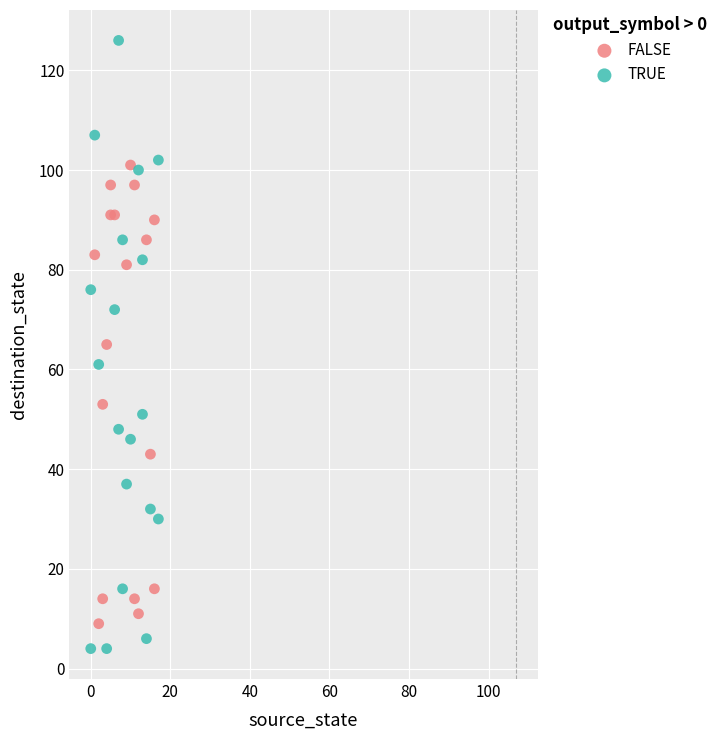

Which series has the widest spread of Y values?

TRUE